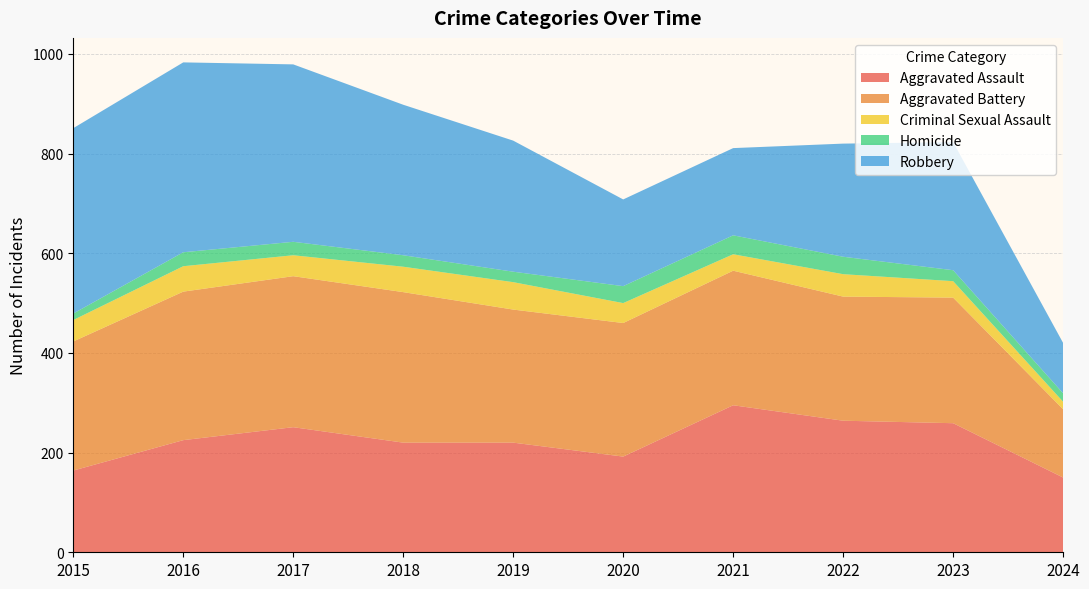

Reading left to right, extract all data points from this chart.

Aggravated Assault: 164	225	251	220	220	192	295	264	259	150
Aggravated Battery: 259	298	303	302	267	268	270	249	252	137
Criminal Sexual Assault: 43	51	42	51	55	40	33	45	33	15
Homicide: 13	28	27	23	21	34	38	35	22	17
Robbery: 372	381	356	302	263	174	175	227	257	101